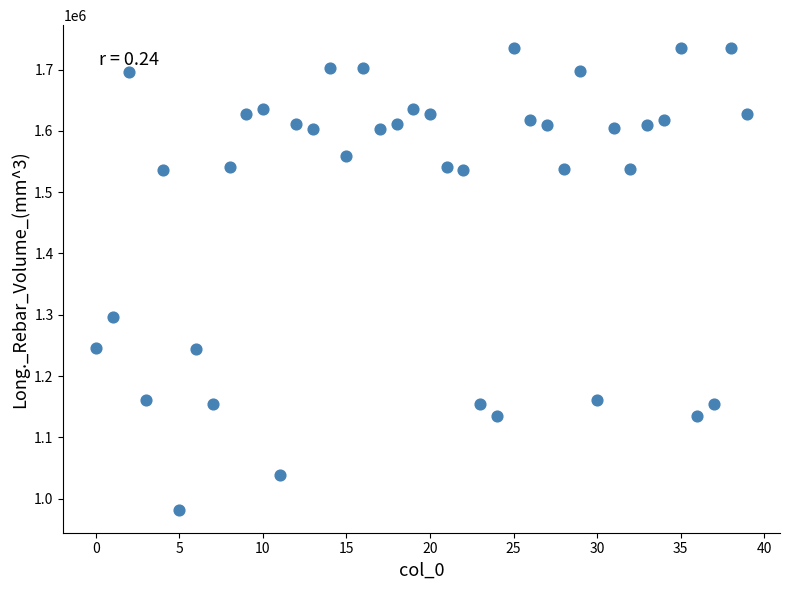

What Y value in the scatter plot is closest to 1358430?

1296307.0